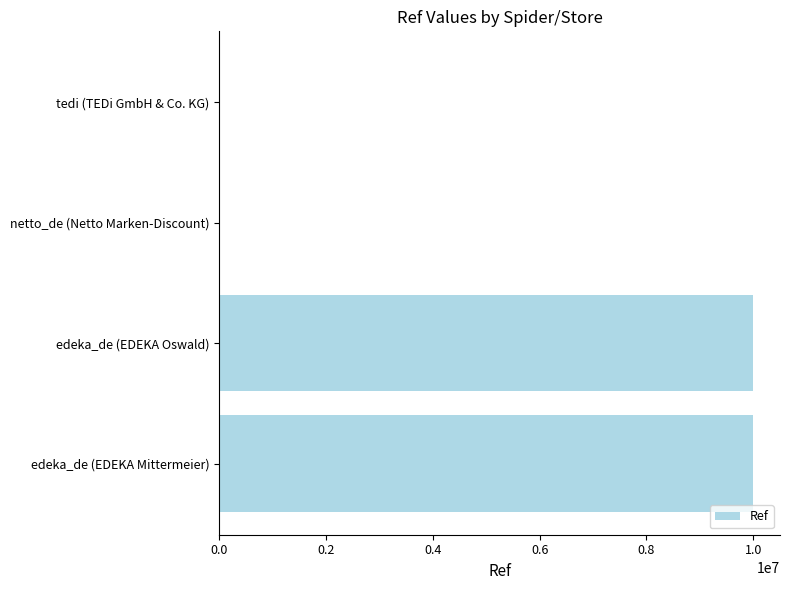

What is the greatest value displayed?

10001929